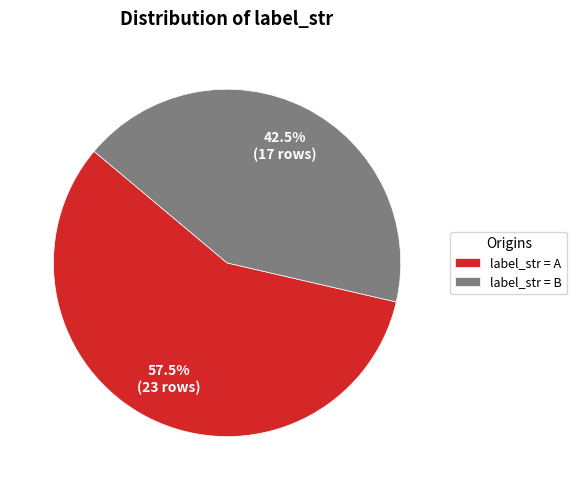

Rank the categories by value from lowest to highest.

label_str = B, label_str = A